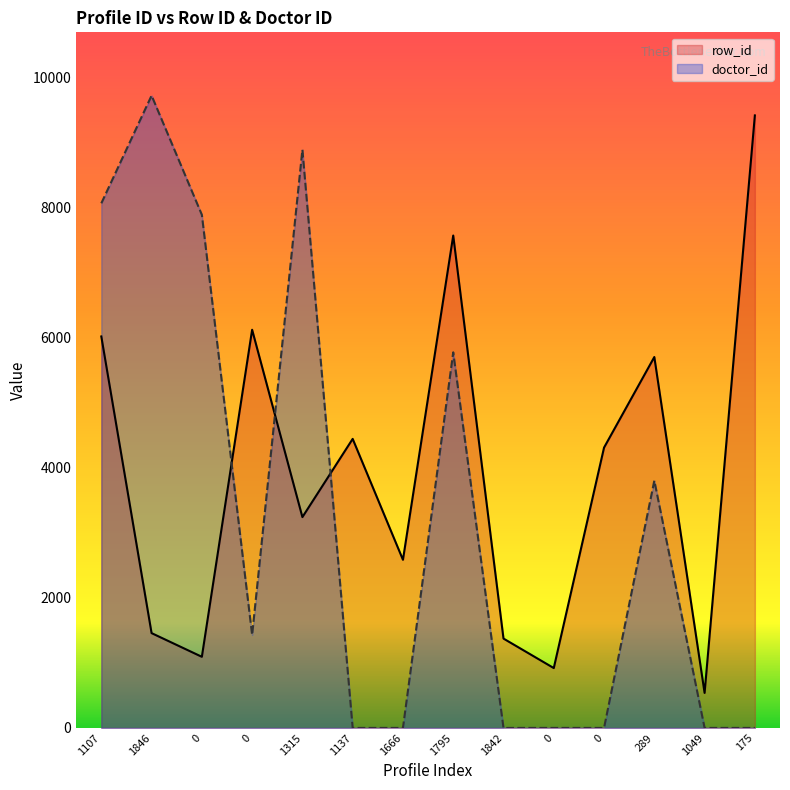

How many interior local valleys does the doctor_id series have?

1